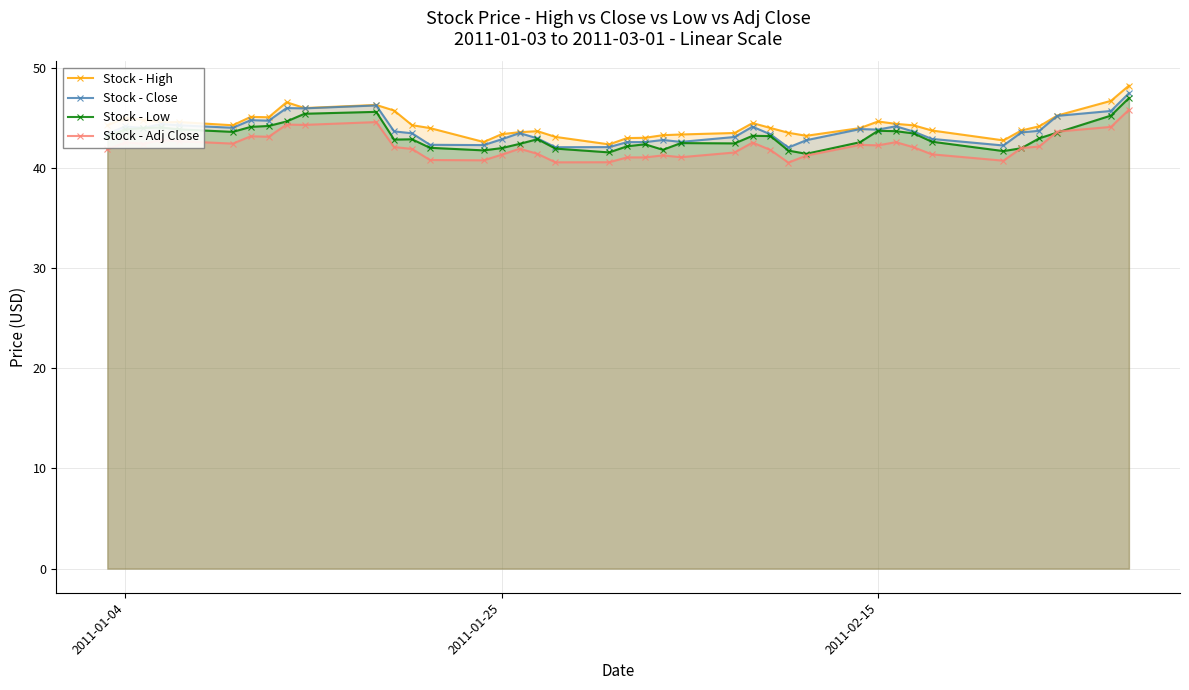

List the series in order of their peak value, lowest first.

Stock - Adj Close, Stock - Low, Stock - Close, Stock - High